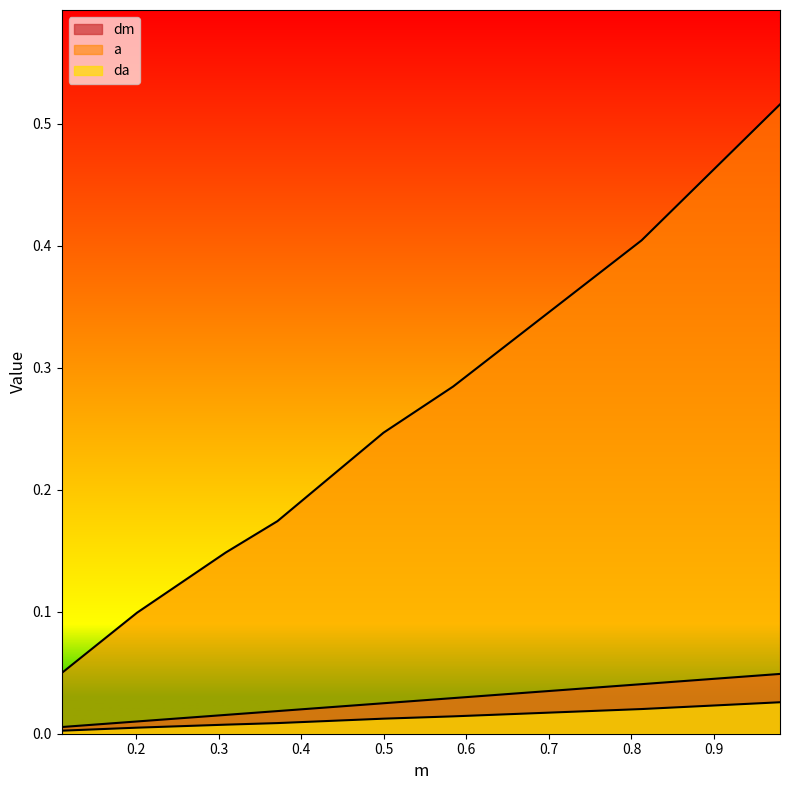

What is the sum of all a values?

1.9